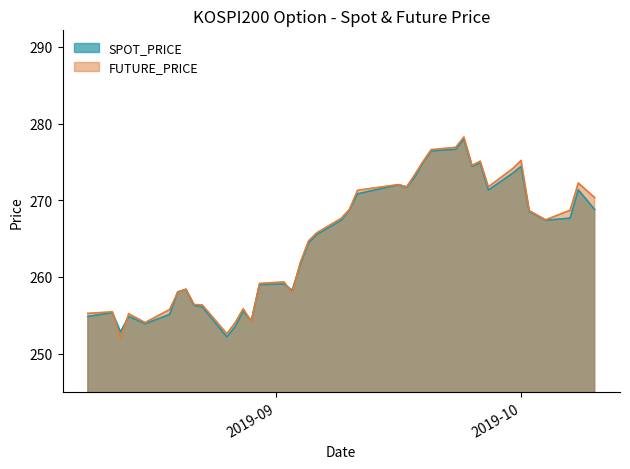

How many times do FUTURE_PRICE and SPOT_PRICE cross each other?

8